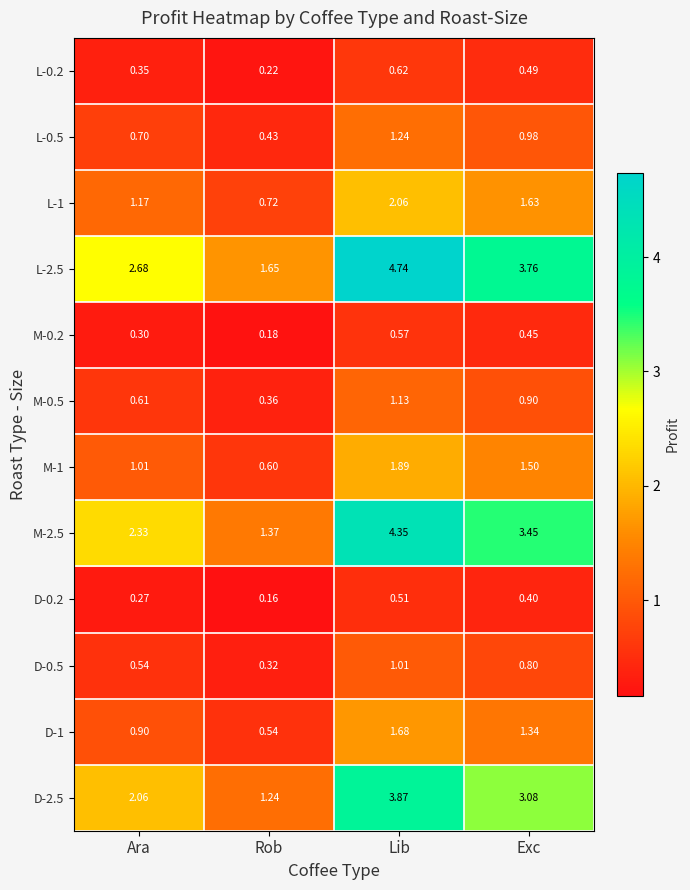

What is the spread (max minus min) of values at Lib?

4.2